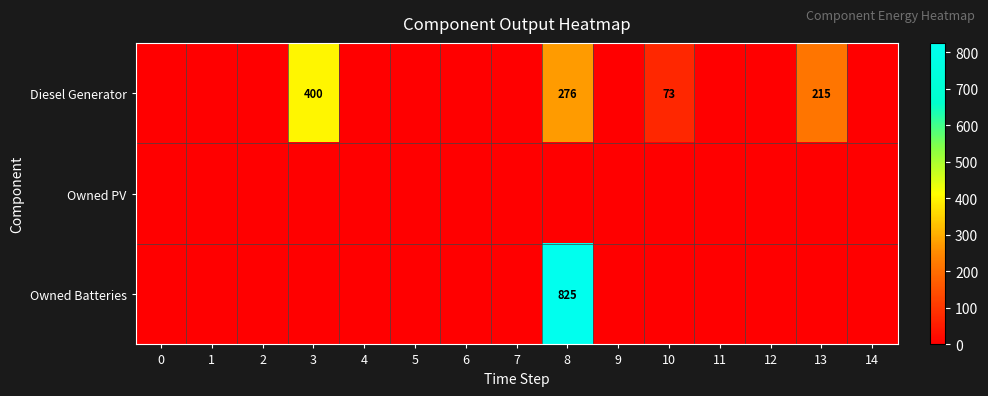

True or false: Owned PV has a value of 0 at 13.

True